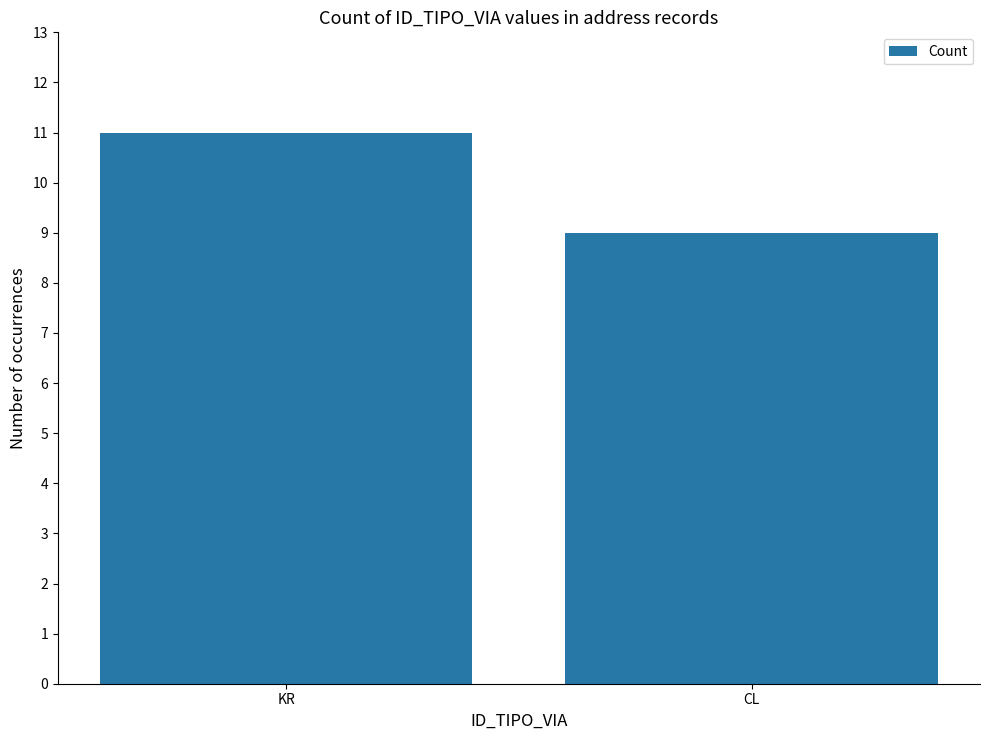

Reading left to right, transcribe all the data shown in this chart.

KR=11	CL=9